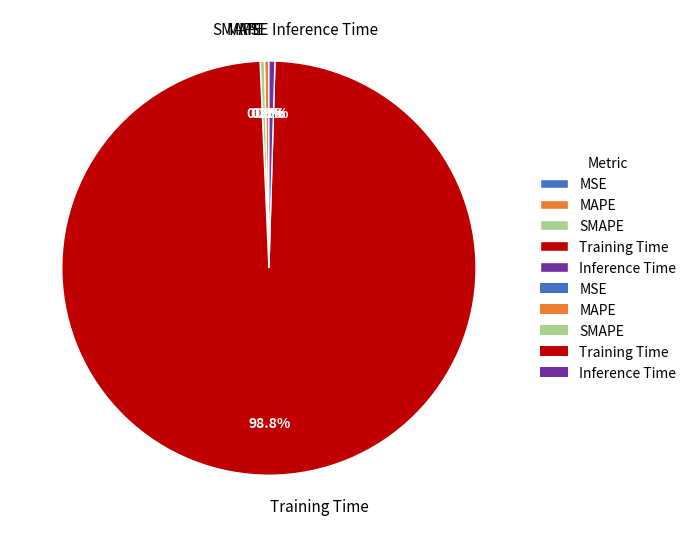

Which slice is the largest?

Training Time